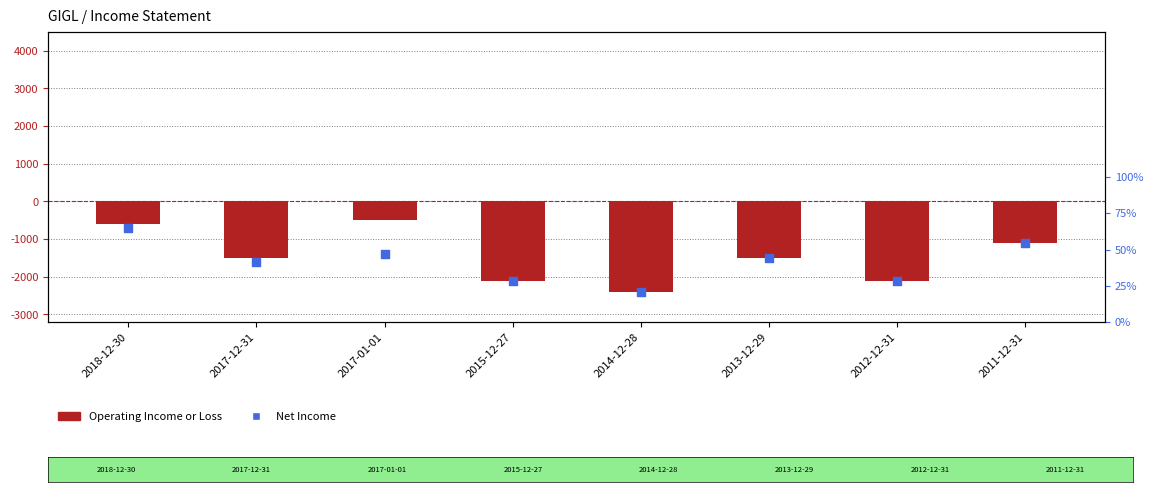

Is the value of Operating Income or Loss at 2018-12-30 greater than the value of Net Income at 2012-12-31?

Yes